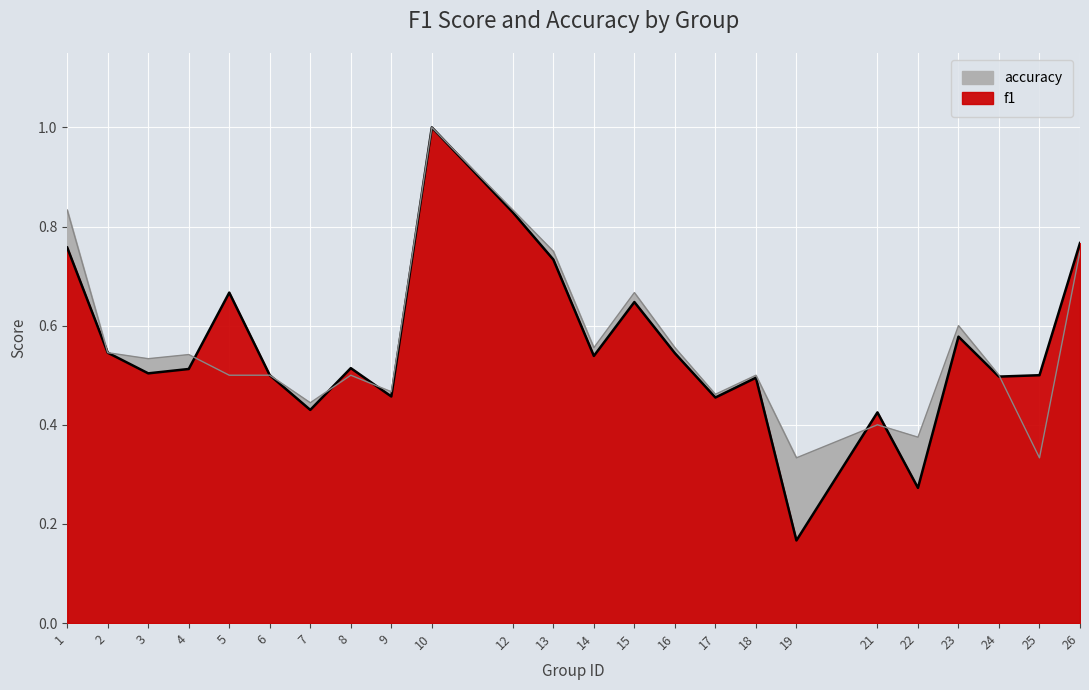

At how many categories does at least one series exceed 0?

24